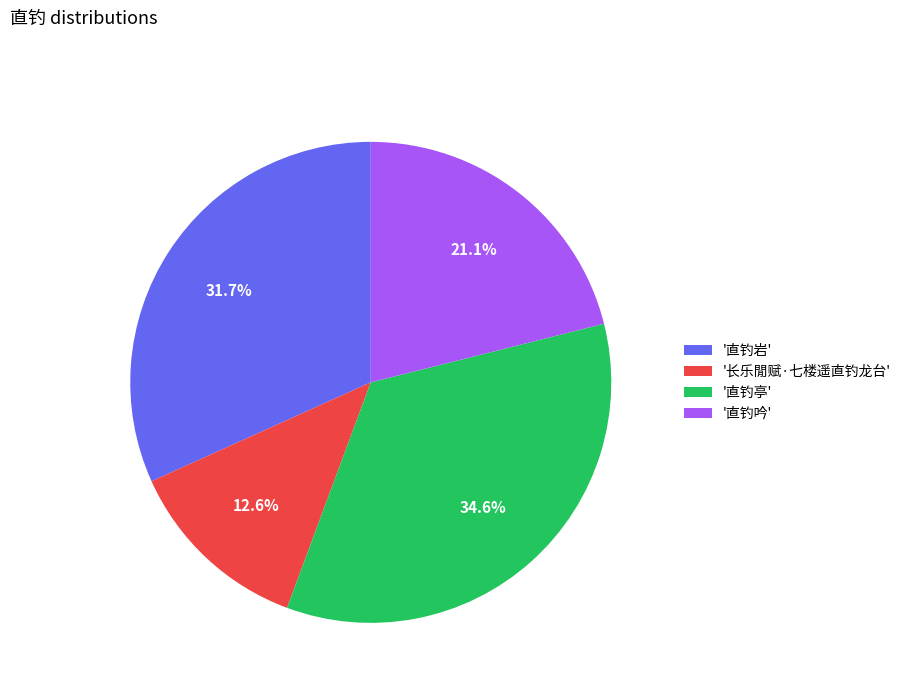

What is the largest slice in the pie chart?

'直钓亭'